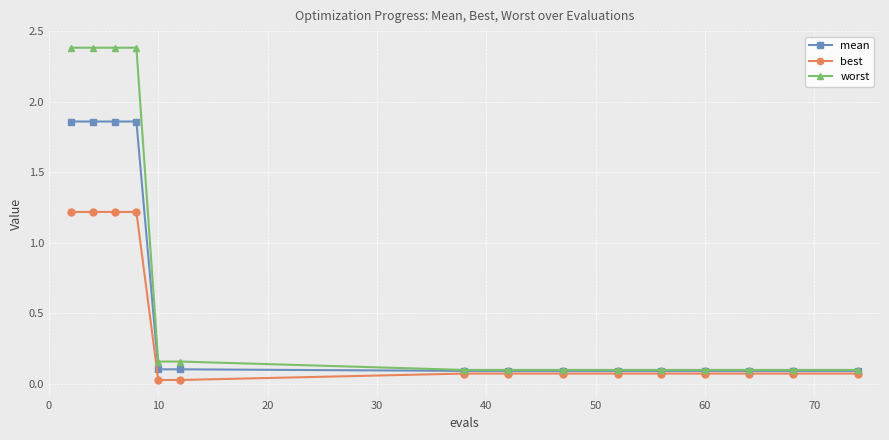

How many lines are shown in the chart?

3